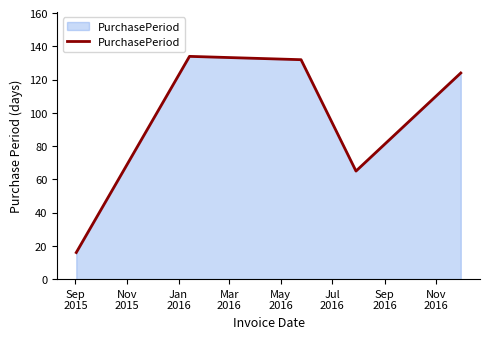

What is the difference between the second highest and minimum values?

116